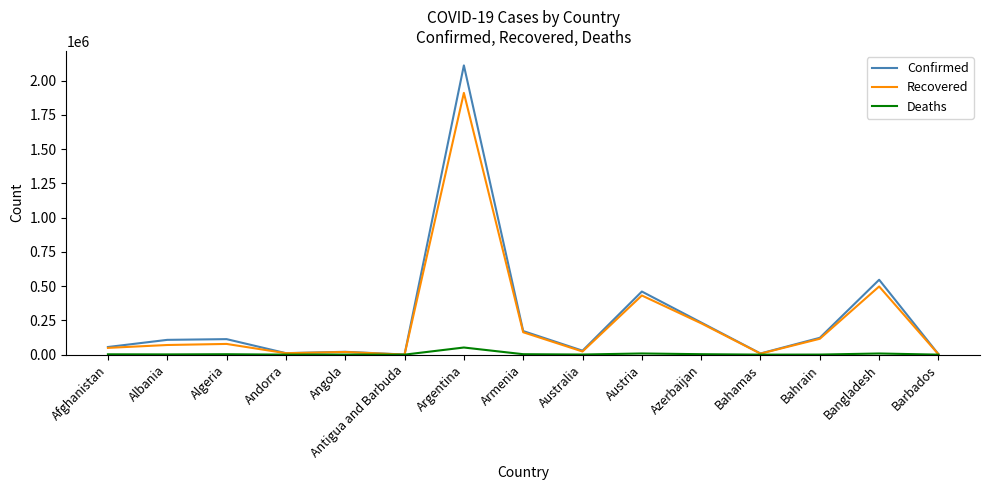

List the series in order of their peak value, lowest first.

Deaths, Recovered, Confirmed